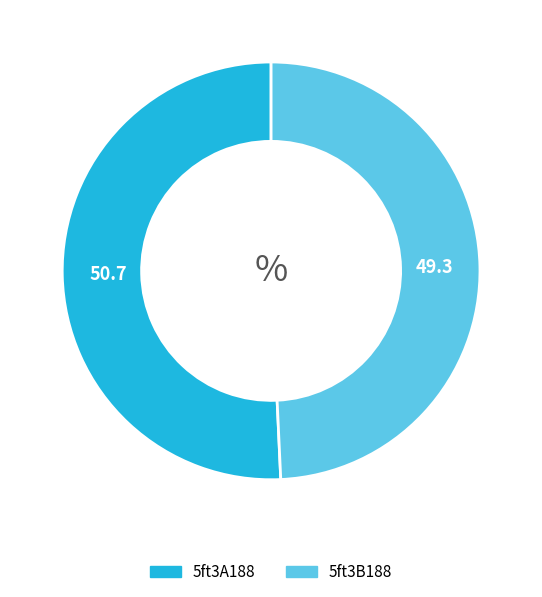

How many segments does this pie chart have?

2